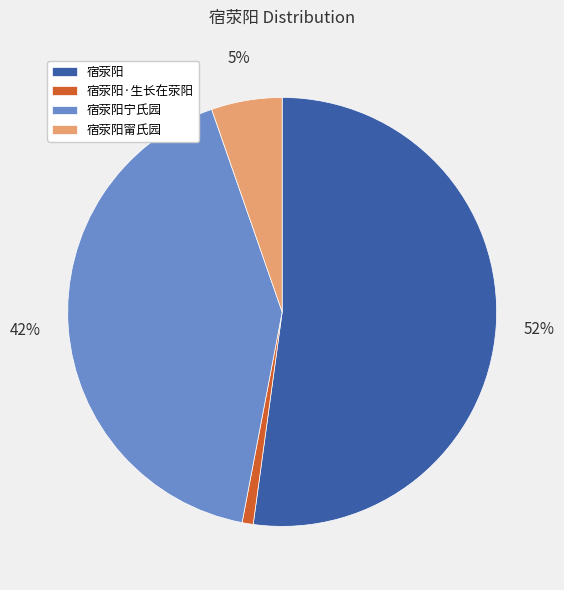

To the nearest percent, what is the difference between the largest and smallest slice percentages?

51%